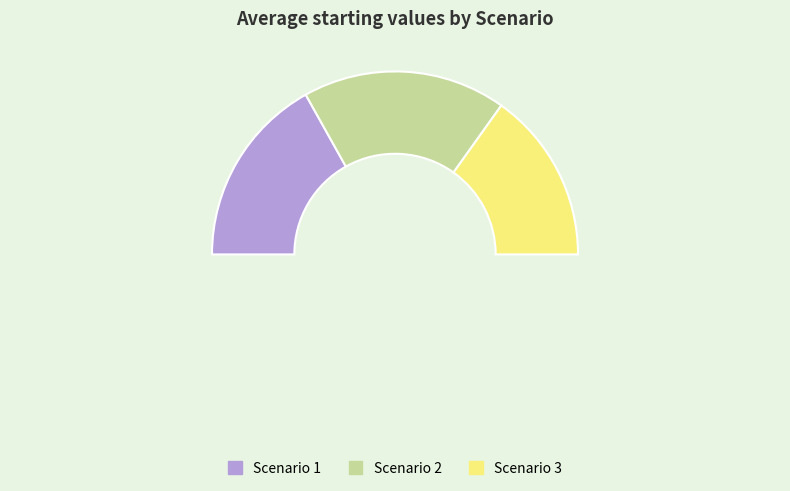

Count the number of slices in the pie.

3